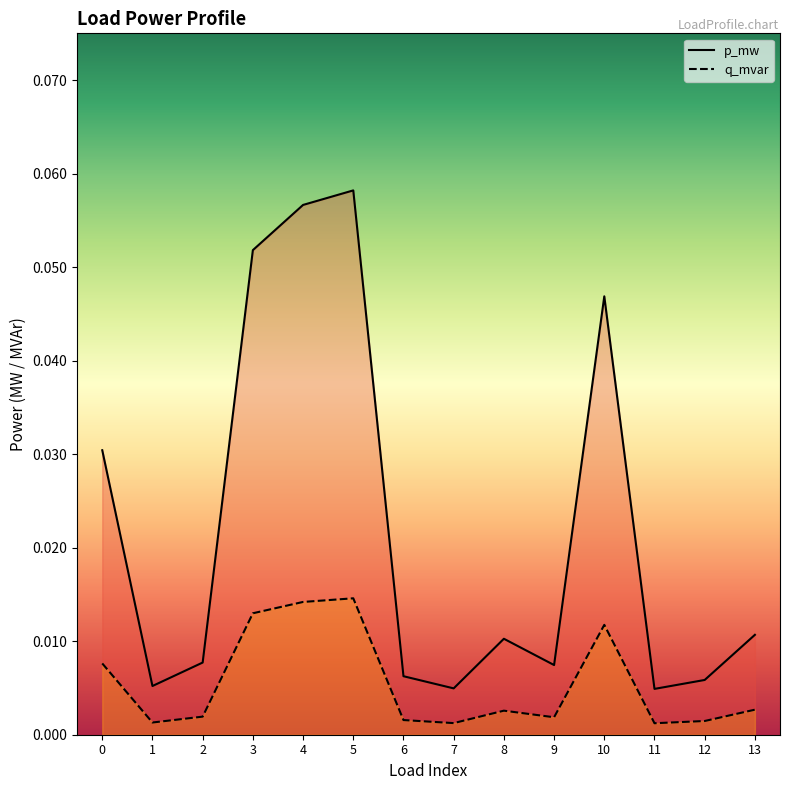

In p_mw, how many points are higher than both neighbors (excluding endpoints)?

3